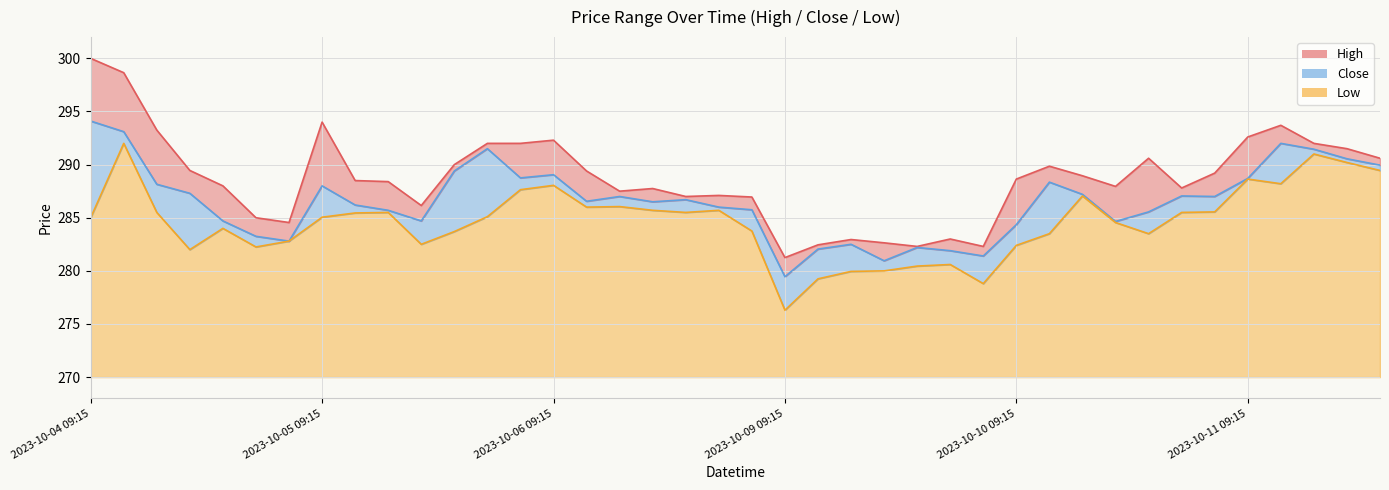

Which category has the highest value in the Low series?

2023-10-04 10:15